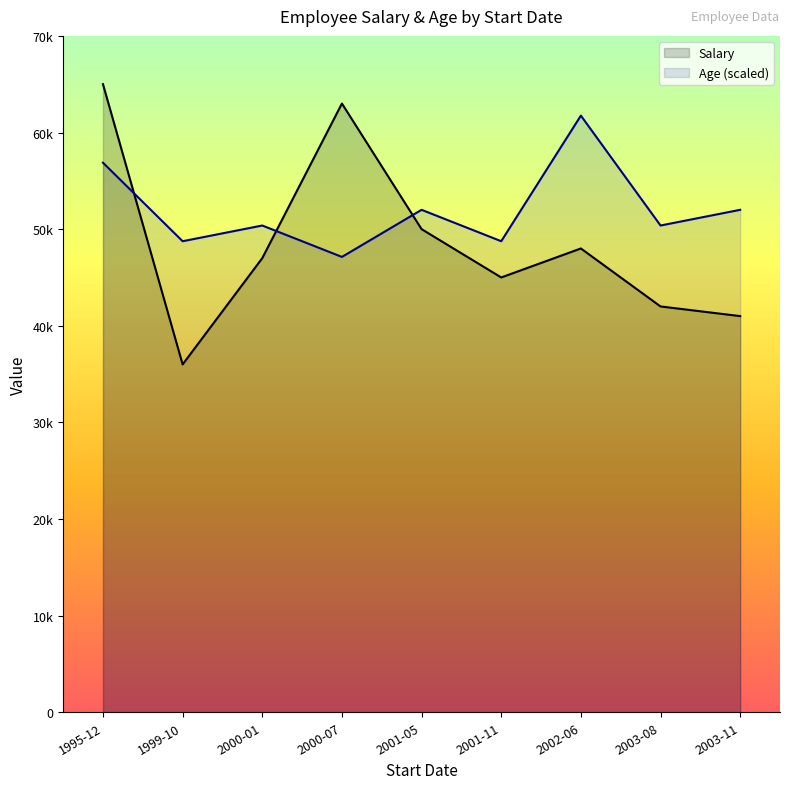

True or false: Salary has a value of 78903 at 2001-05.

False